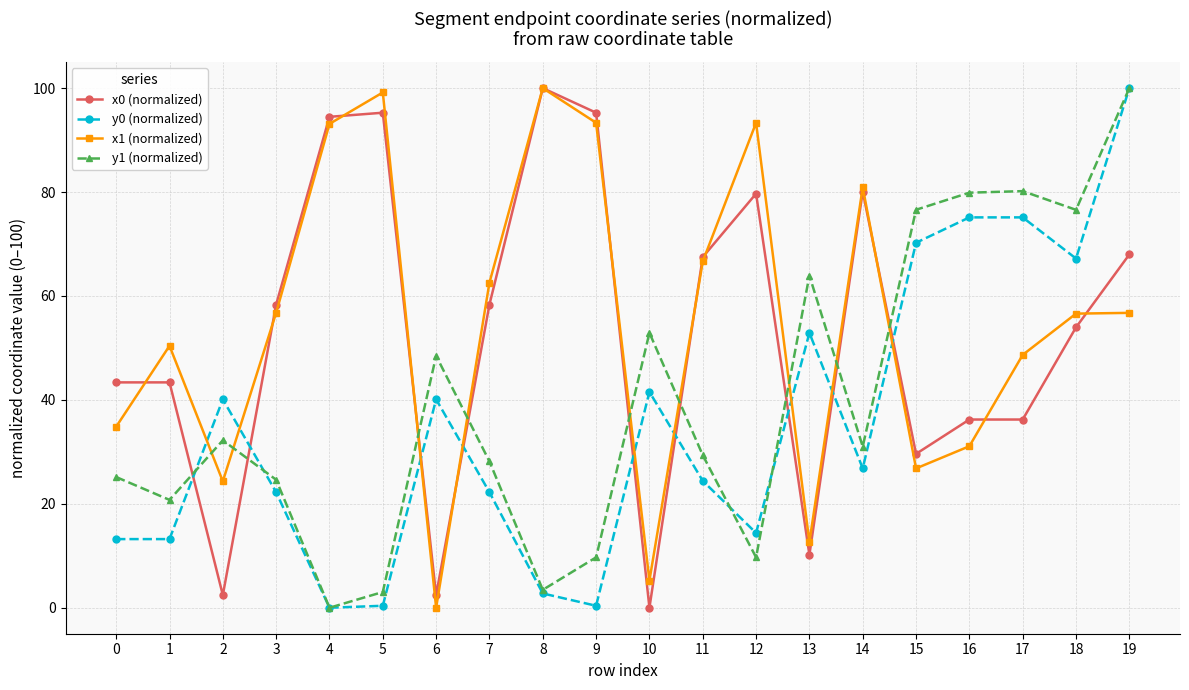

What is the maximum value shown in the chart?

100.0